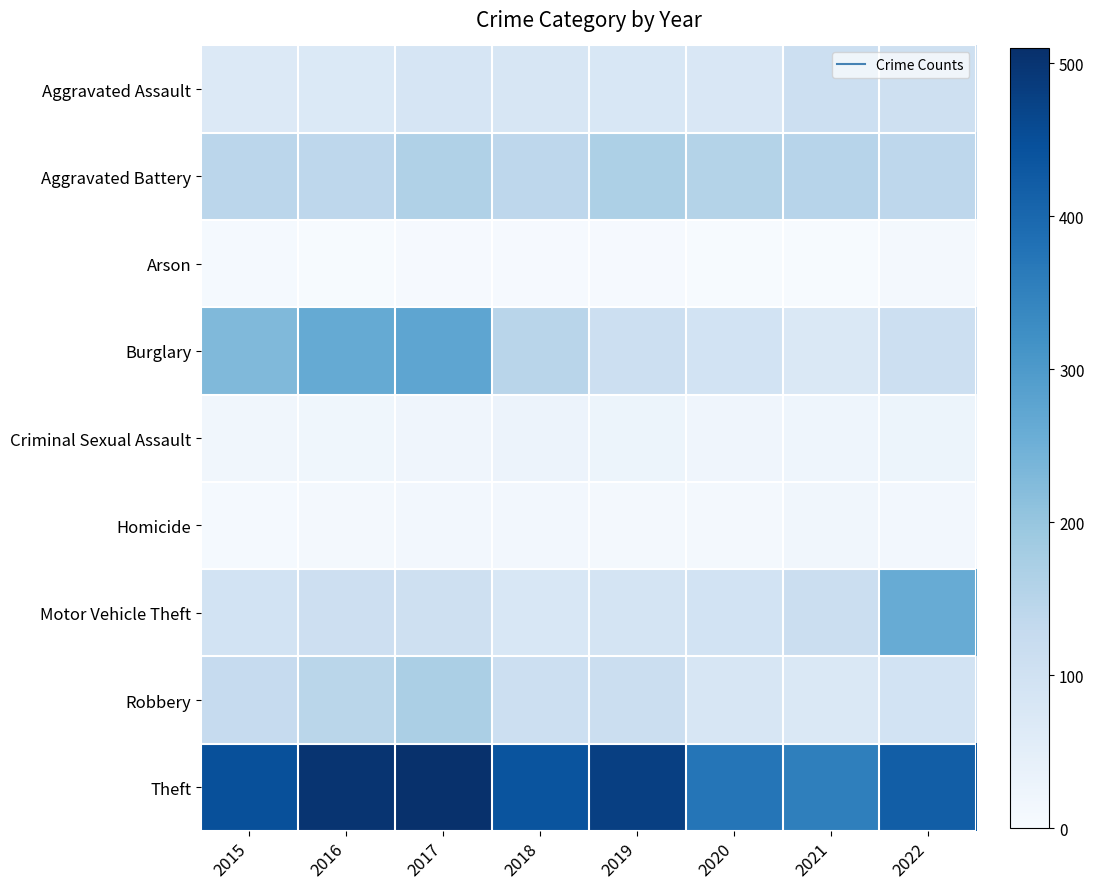

Reading left to right, extract all data points from this chart.

Aggravated Assault: 2015=68	2016=71	2017=85	2018=81	2019=79	2020=77	2021=110	2022=105
Aggravated Battery: 2015=144	2016=141	2017=162	2018=140	2019=166	2020=157	2021=151	2022=140
Arson: 2015=7	2016=3	2017=4	2018=4	2019=4	2020=3	2021=2	2022=9
Burglary: 2015=229	2016=263	2017=274	2018=149	2019=111	2020=94	2021=75	2022=110
Criminal Sexual Assault: 2015=17	2016=18	2017=20	2018=29	2019=26	2020=20	2021=23	2022=27
Homicide: 2015=6	2016=8	2017=13	2018=12	2019=8	2020=9	2021=17	2022=13
Motor Vehicle Theft: 2015=95	2016=109	2017=106	2018=79	2019=89	2020=94	2021=115	2022=260
Robbery: 2015=127	2016=146	2017=170	2018=111	2019=113	2020=82	2021=72	2022=95
Theft: 2015=447	2016=501	2017=507	2018=440	2019=479	2020=374	2021=354	2022=420